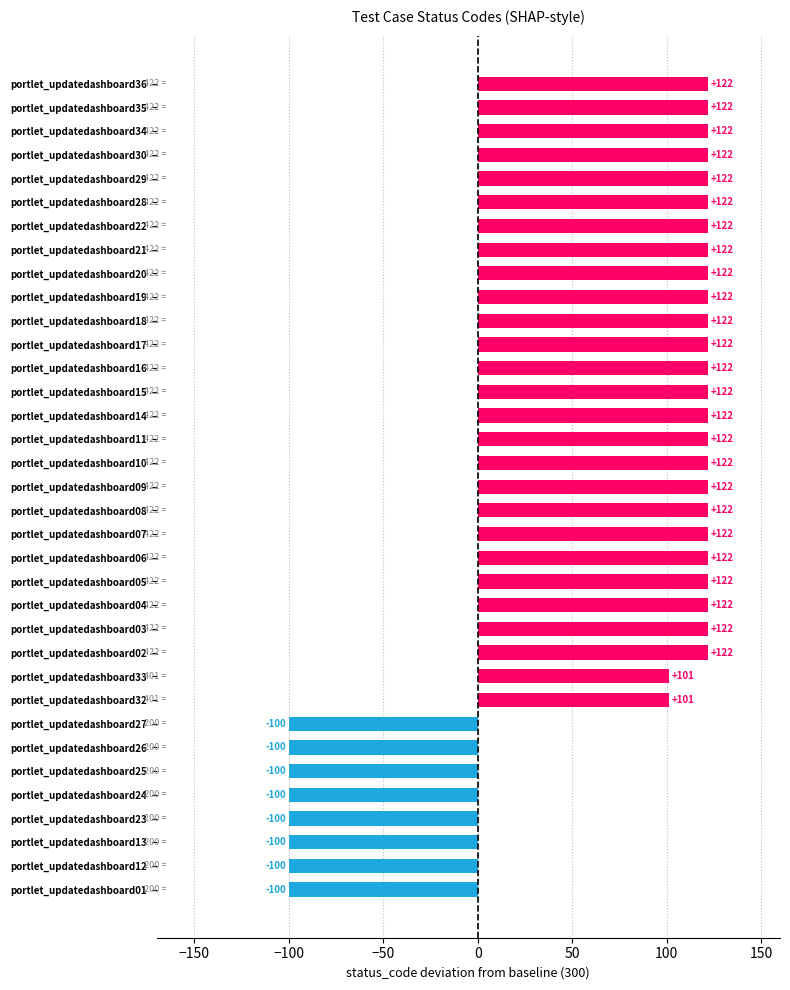

Read the value at portlet_updatedashboard26, to the nearest 10.

-100